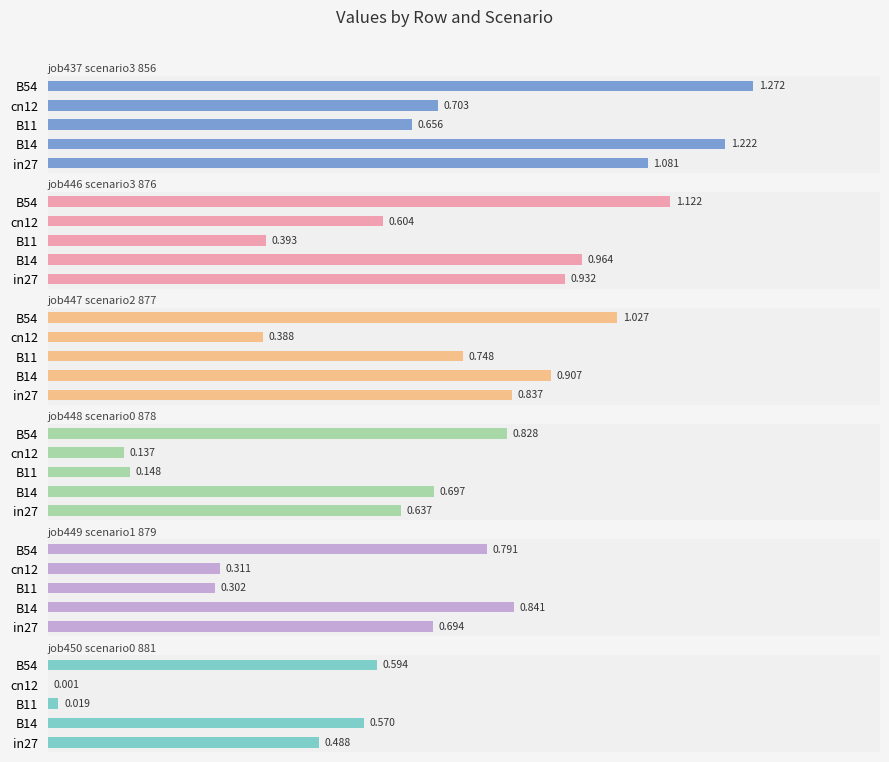

Which series has the widest spread of values?

job446_scenario3_876